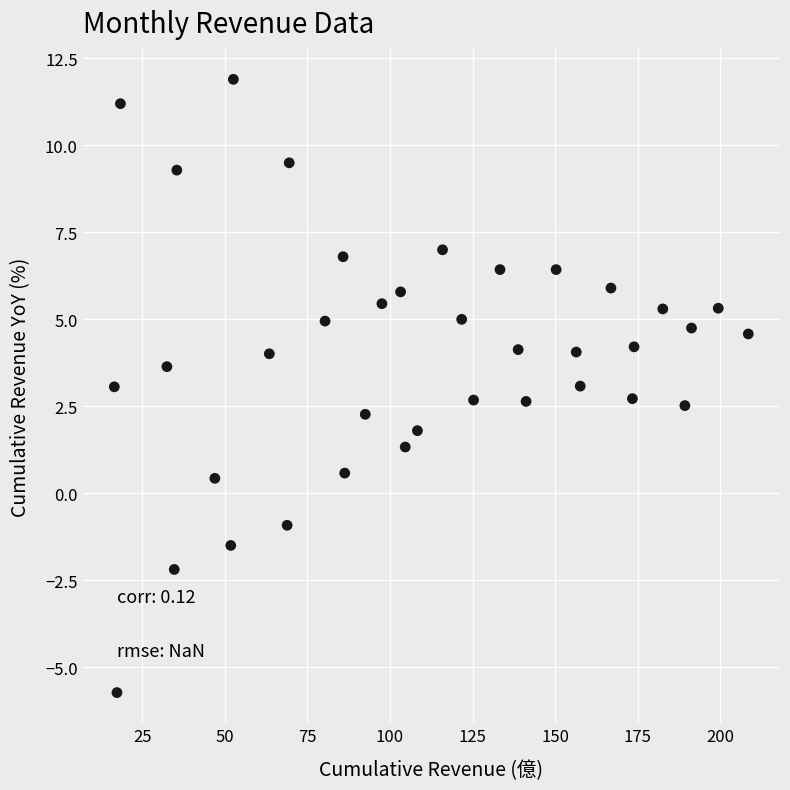

What is the range of Y values (max minus min)?

17.6